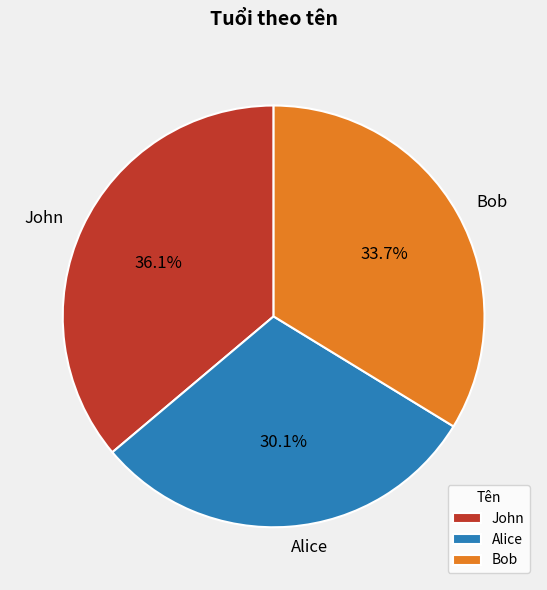

Between John and Alice, which is larger?

John